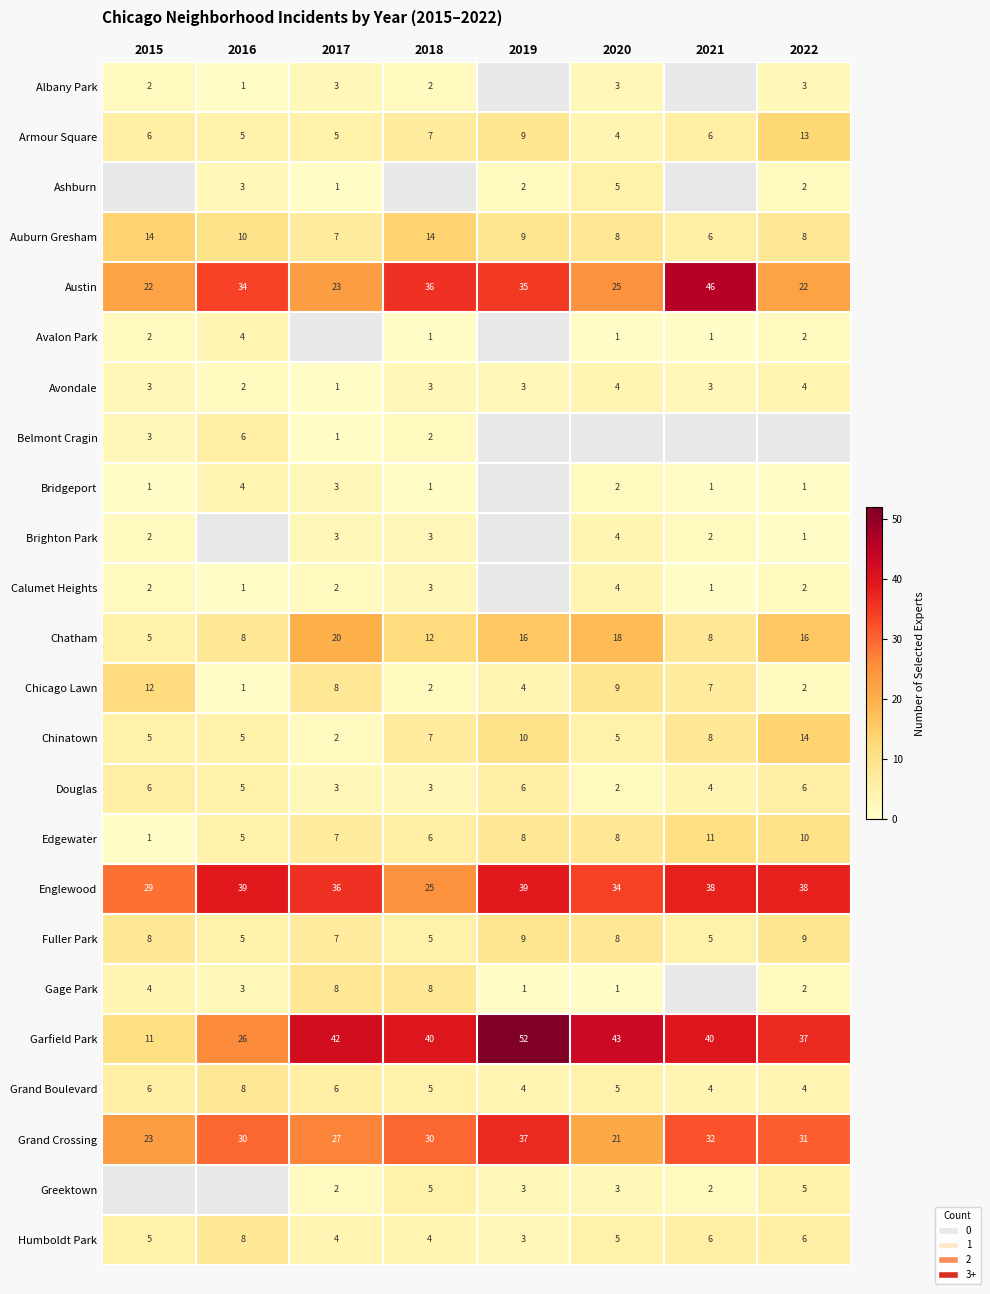

The Chatham series shows 24.0 at 2020. True or false?

False